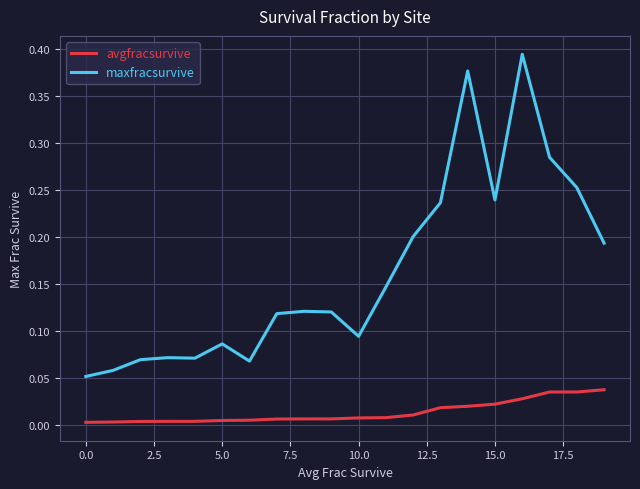

What are all the series names shown in the legend?

avgfracsurvive, maxfracsurvive